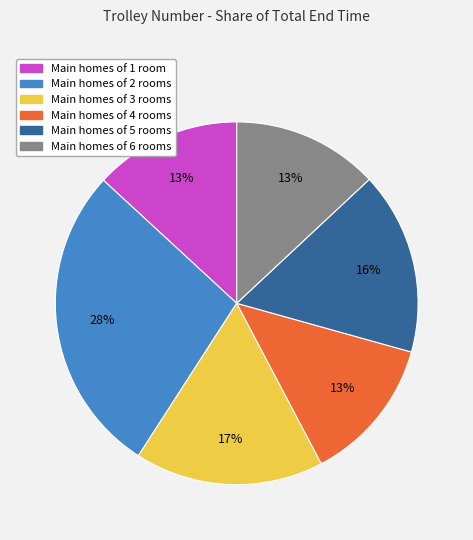

How many segments does this pie chart have?

6